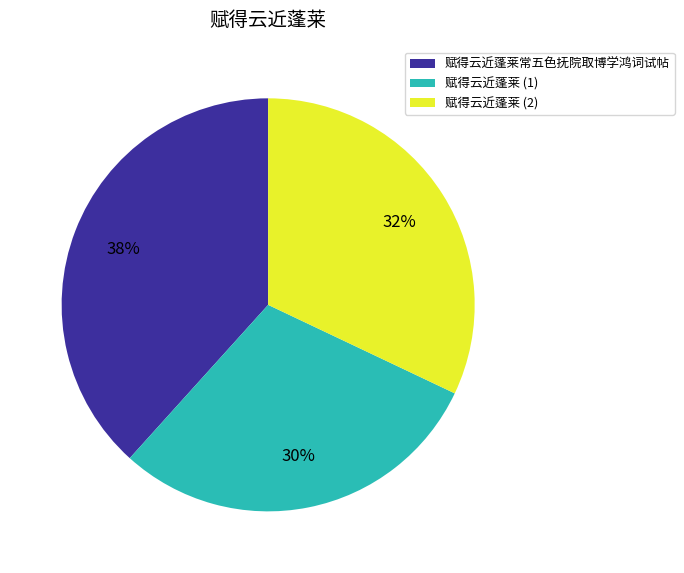

Is there any slice that represents more than half of the pie?

No